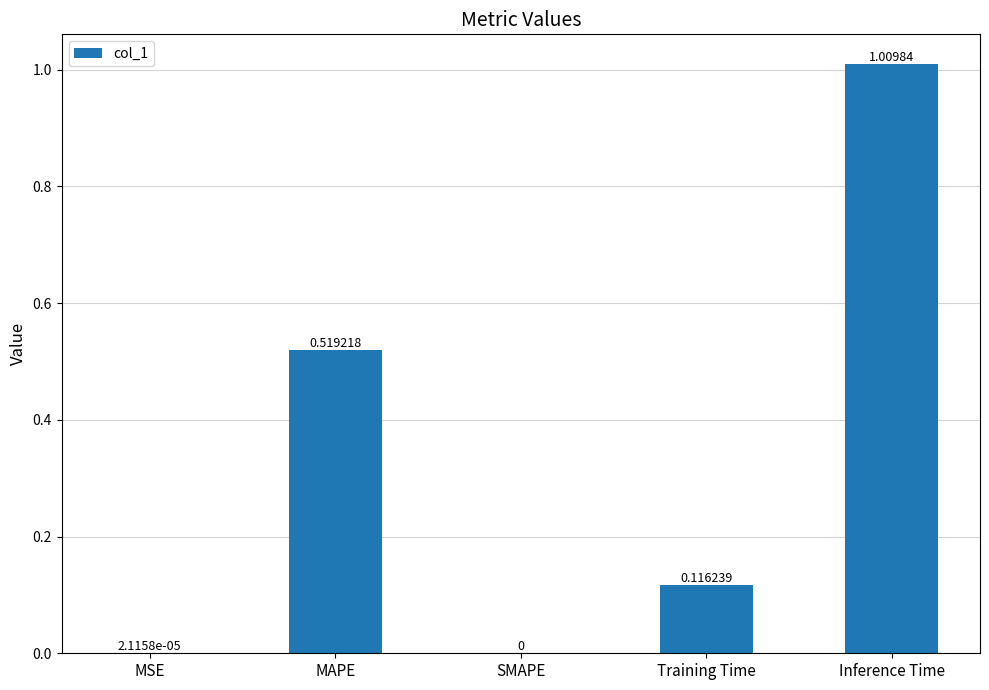

What is the sum of all values?

1.6